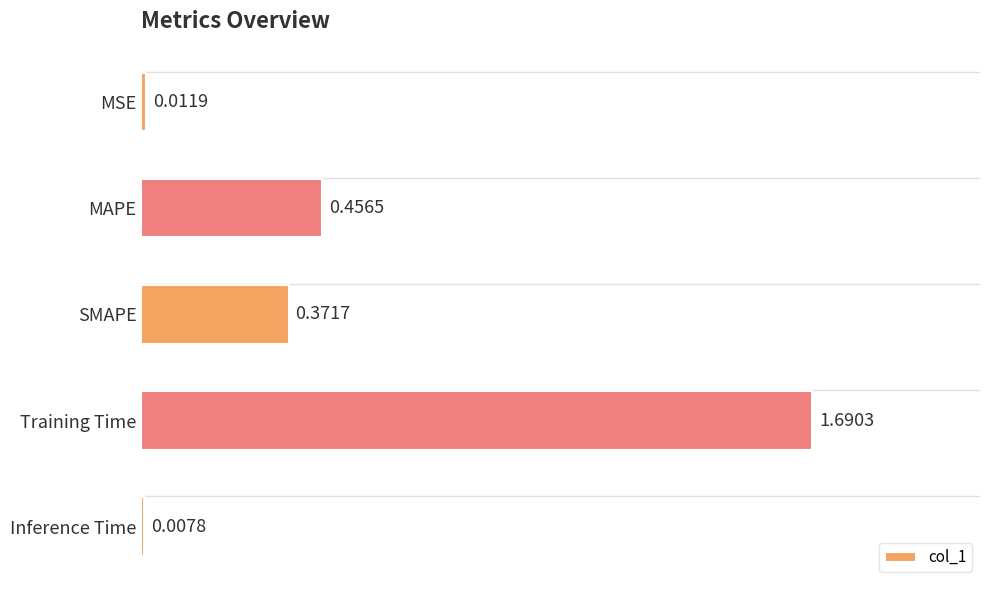

What is the sum of all values?

2.5